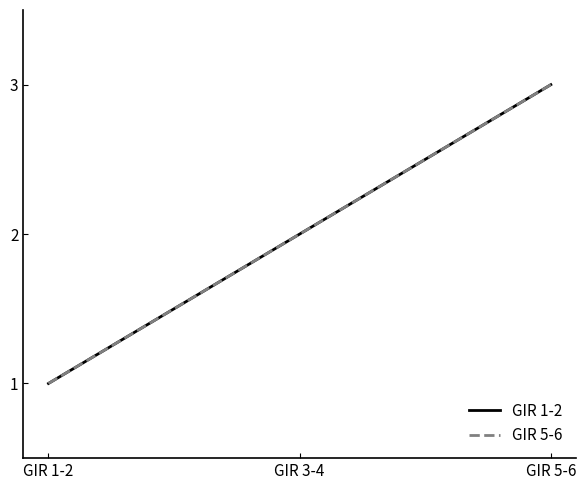

Is this an area chart (filled region under the line)?

No